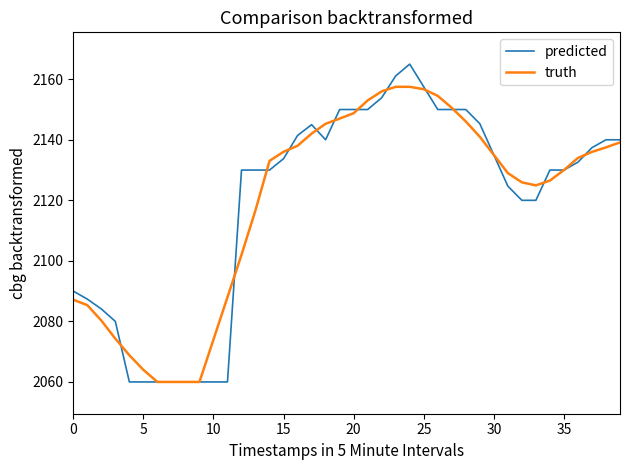

What is the average value of the predicted series?

2119.1